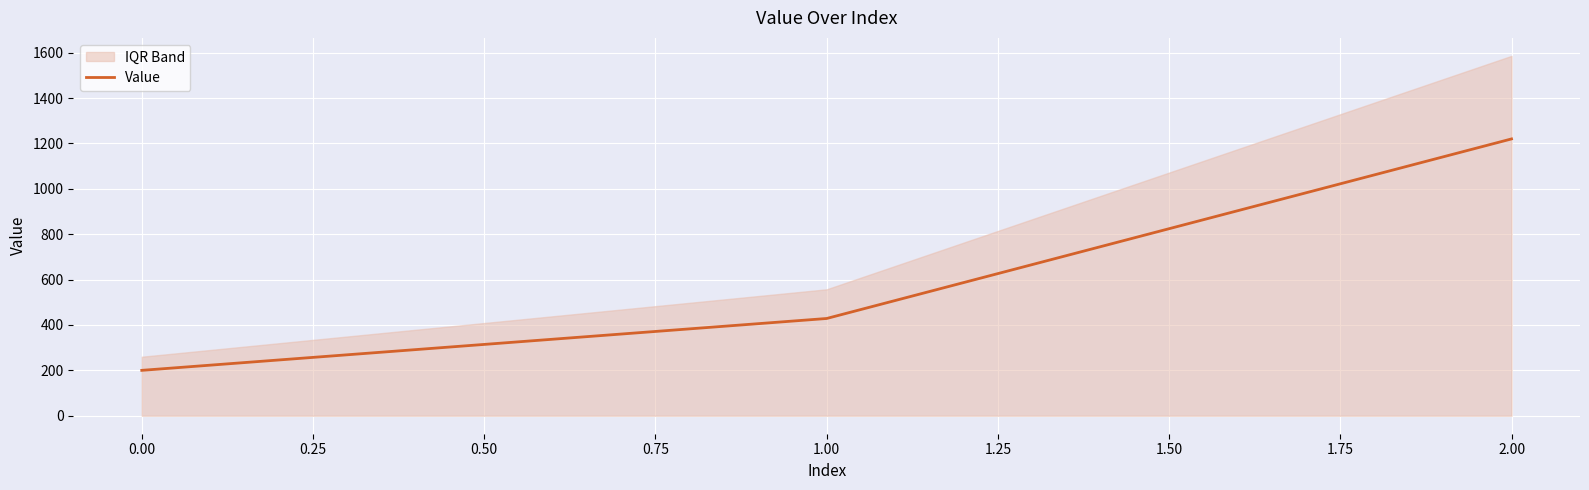

What is the lowest value of the Value series?

200.0